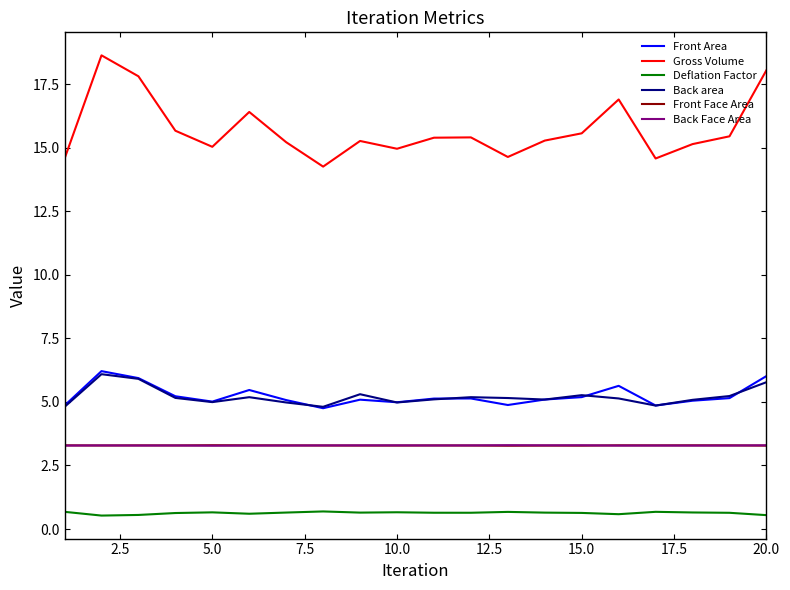

True or false: Gross Volume and Back area cross at least once.

False